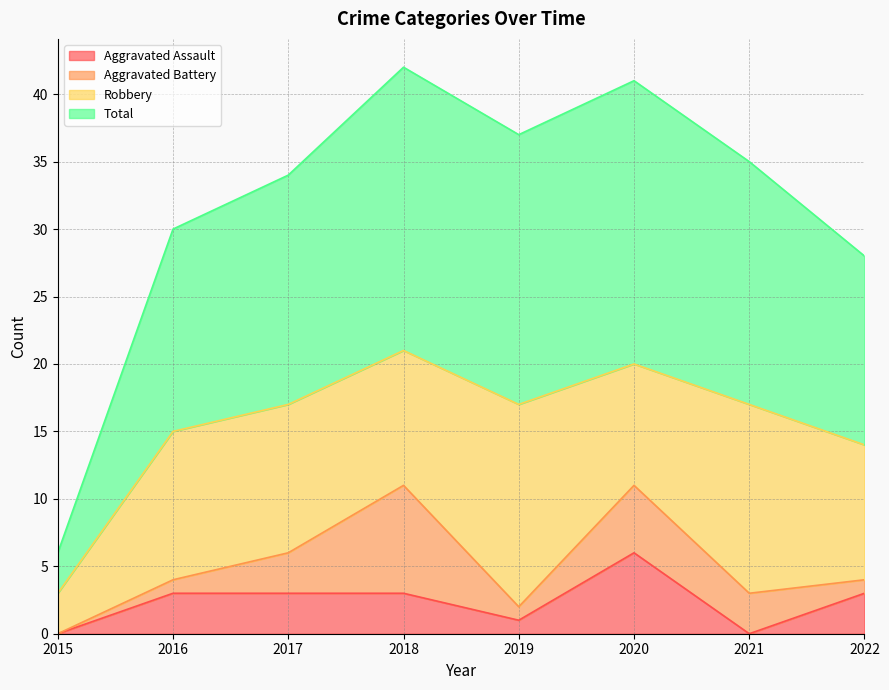

How many data points in Total are less than 35?

4